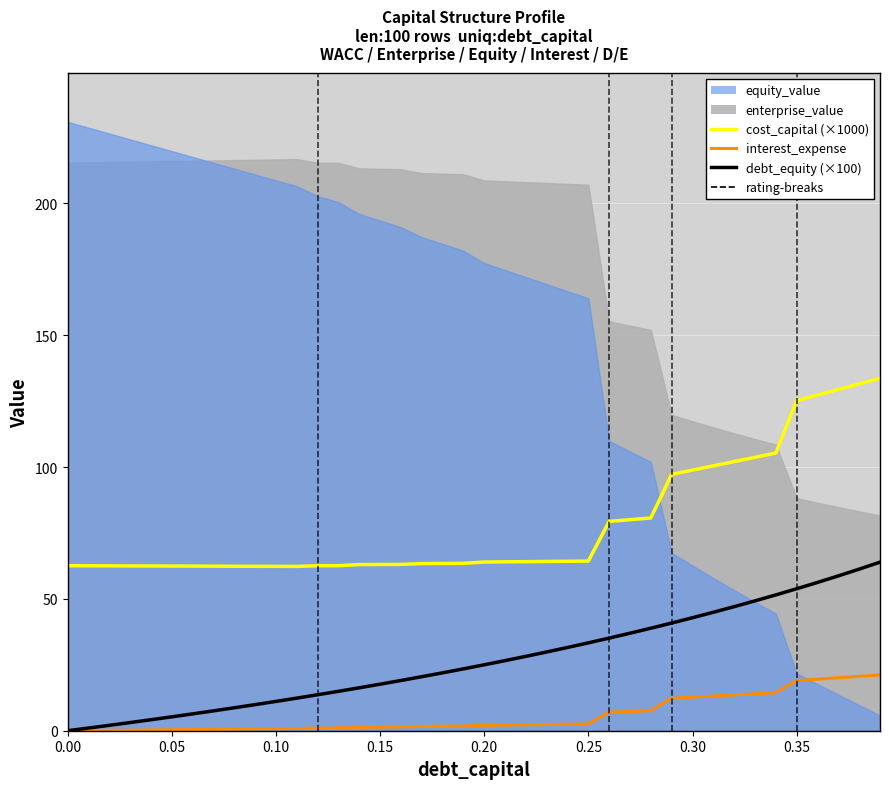

Is the value of cost_capital (×1000) at 33 greater than the value of debt_equity (×100) at 9?

Yes